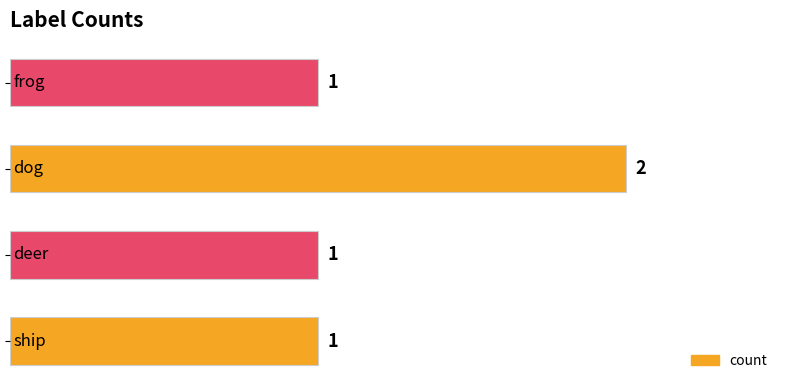

Count the values in the range 1 to 2.

4